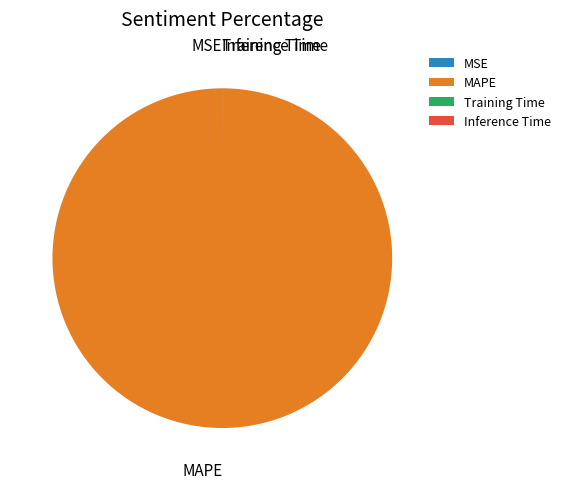

What is the majority slice?

MAPE